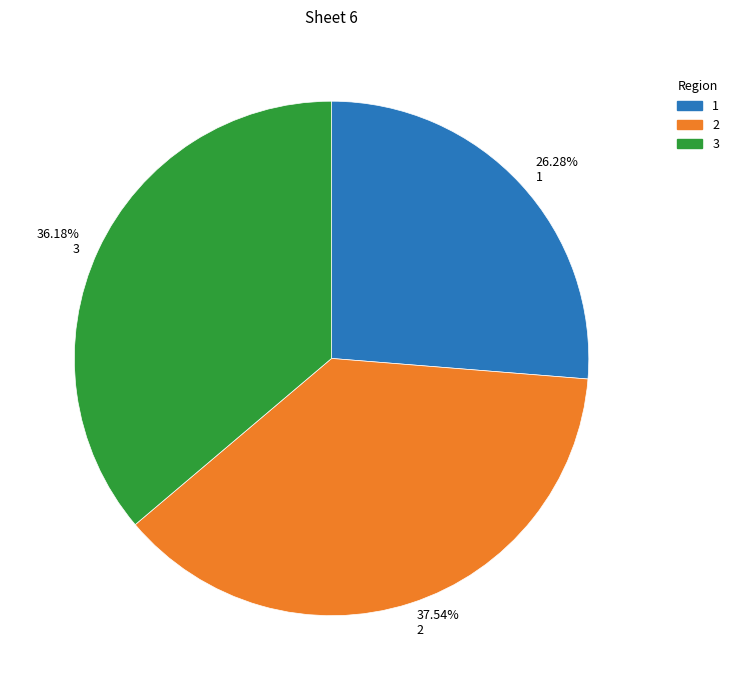

Does 37.54% 2 account for over 50% of the chart?

No